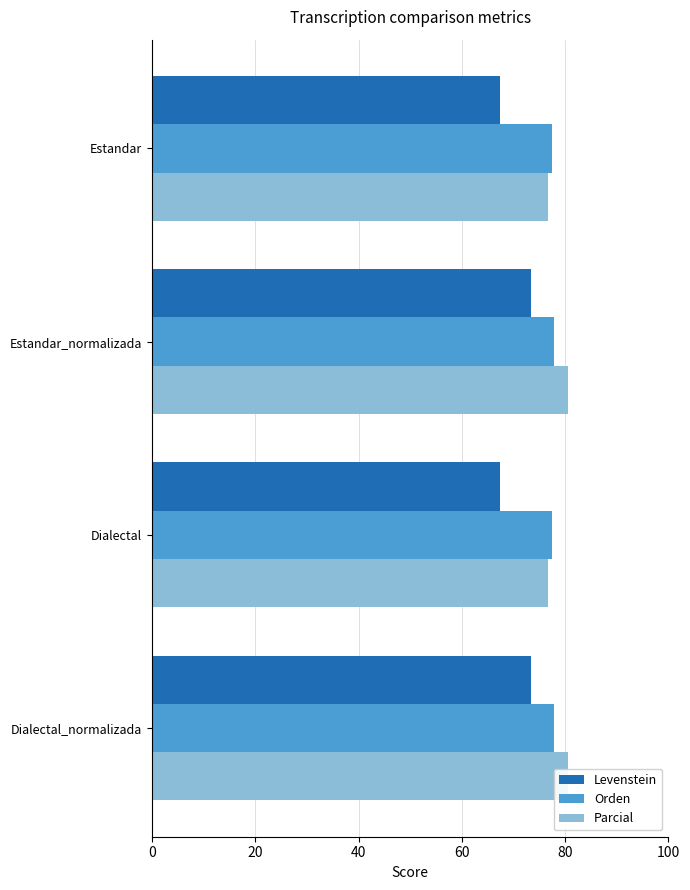

What is the value of the Parcial bar at the 3rd from the left?

76.7